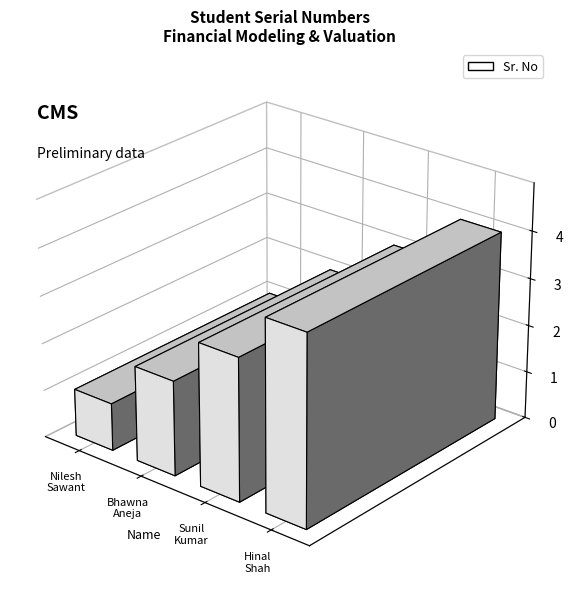

What is the sum of the values at Hinal Shah and Sunil kumar?

7